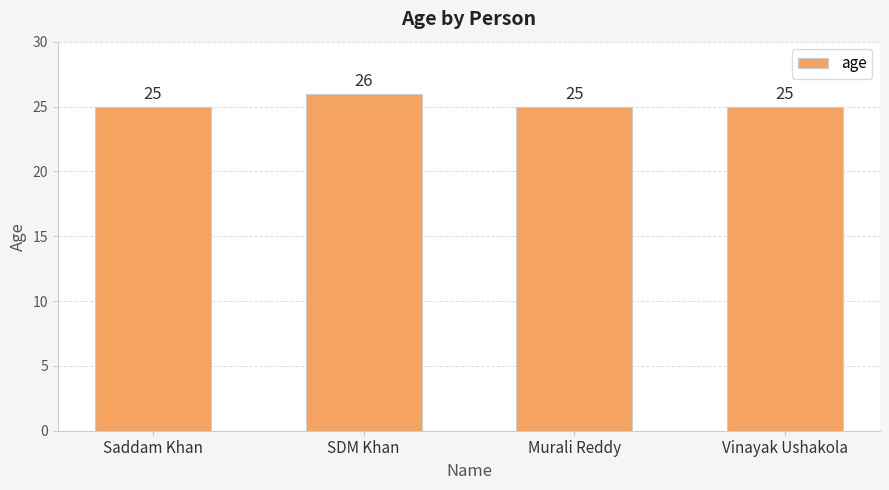

What is the minimum value shown in the chart?

25